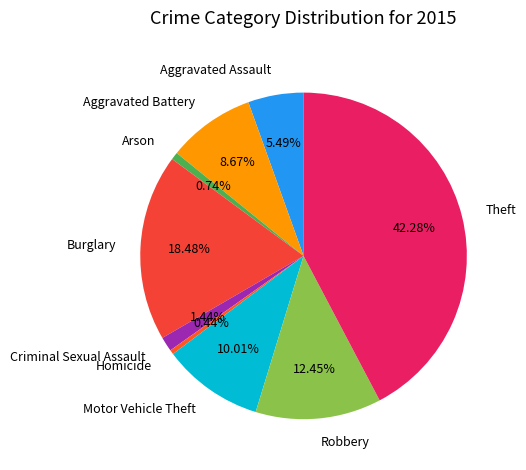

Combined, what portion of the pie is Theft and Homicide?

42.7%